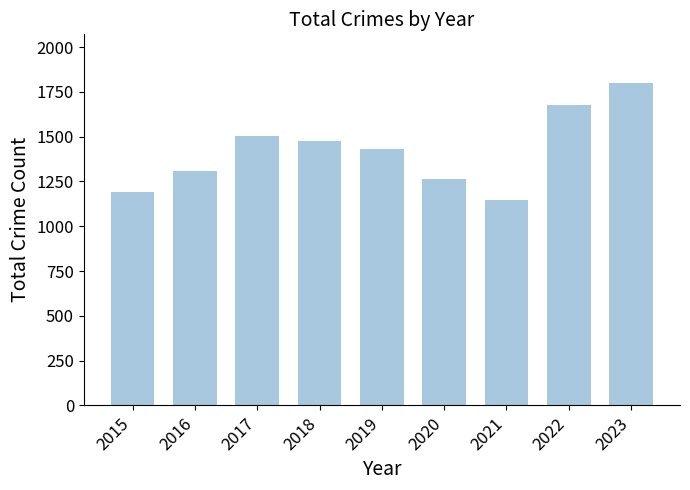

The value at 2022 is 1170. True or false?

False